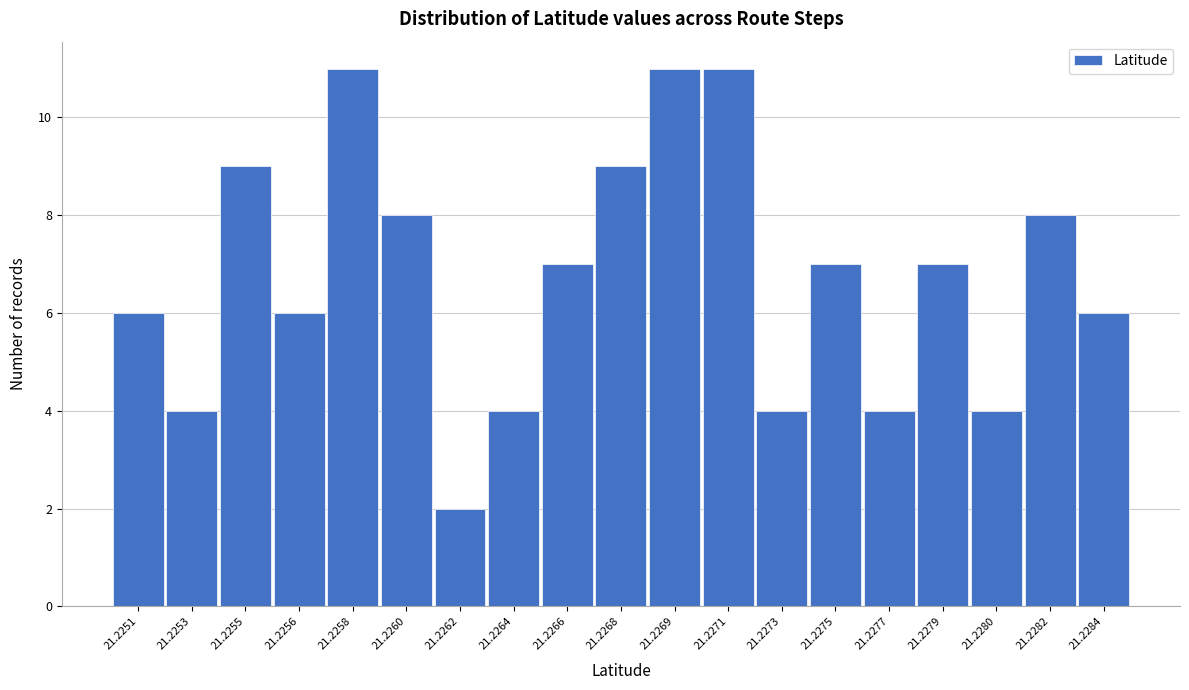

Reading right to left, transcribe all the data shown in this chart.

6	8	4	7	4	7	4	11	11	9	7	4	2	8	11	6	9	4	6